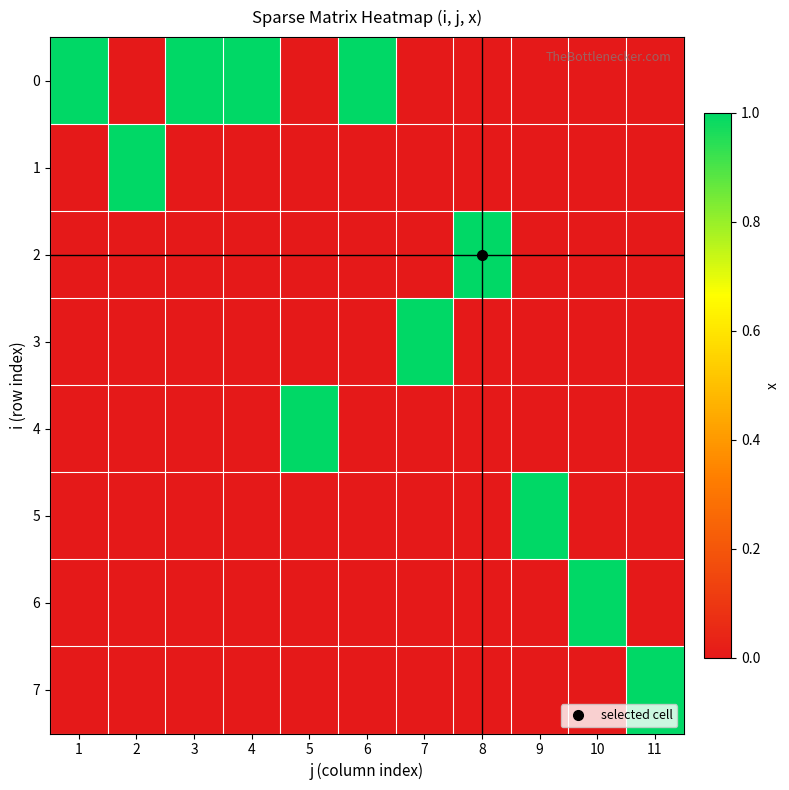

At how many categories does at least one series exceed 0?

11